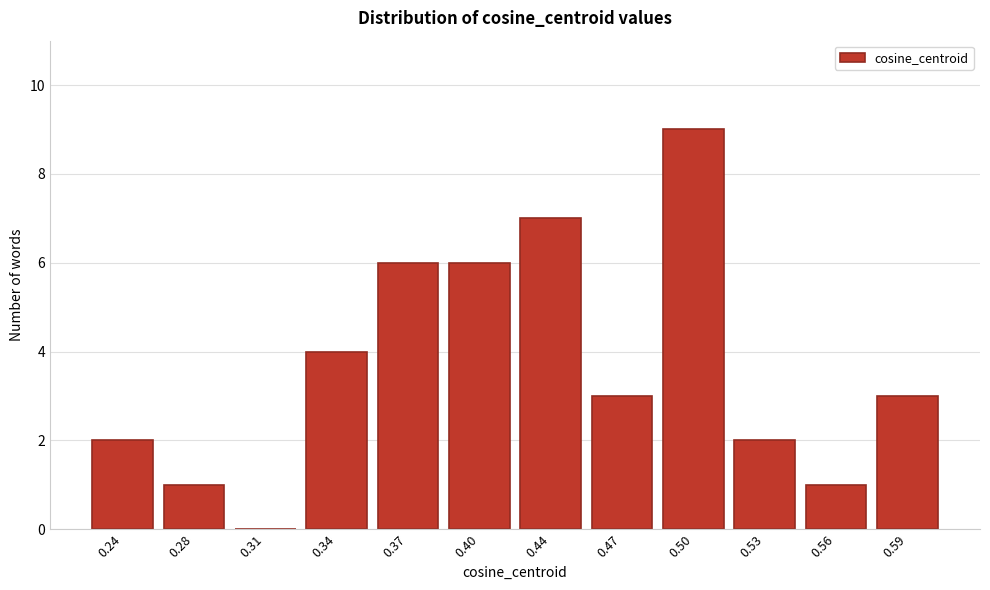

Reading left to right, extract all data points from this chart.

0.24=2	0.28=1	0.31=0	0.34=4	0.37=6	0.40=6	0.44=7	0.47=3	0.50=9	0.53=2	0.56=1	0.59=3